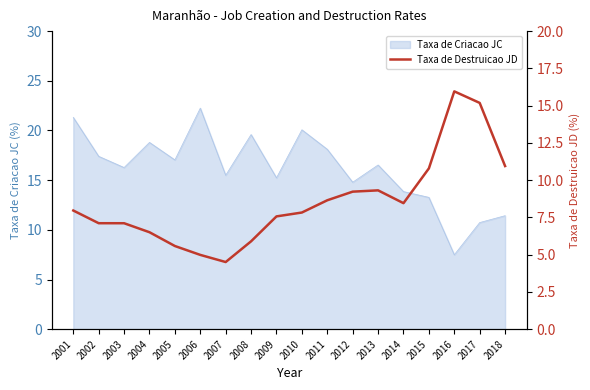

True or false: Taxa de Criacao JC has a value of 4.5 at 2018.

False